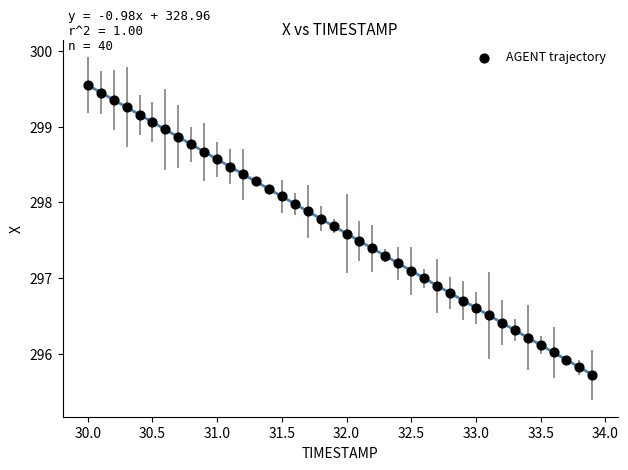

What is the range of Y values (max minus min)?

3.8